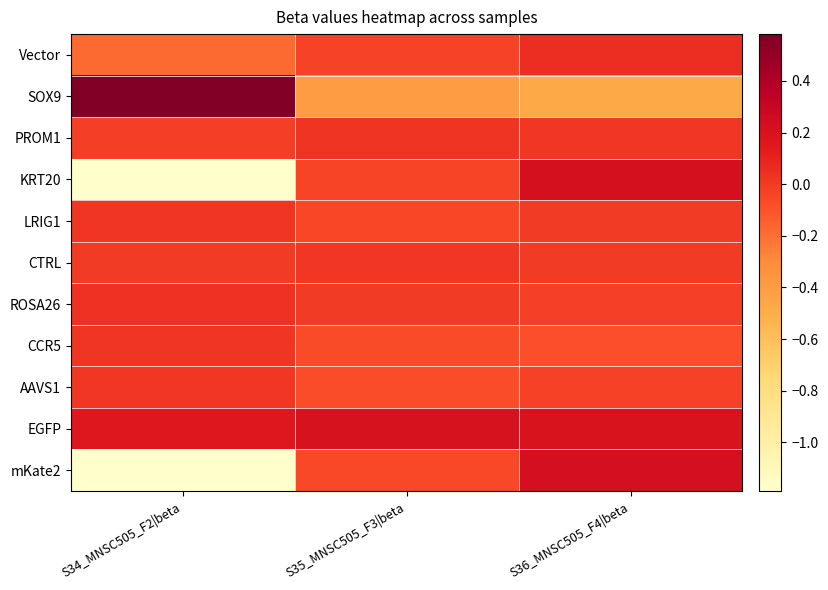

Rank the series at S34_MNSC505_F2|beta from lowest to highest value.

mKate2, KRT20, Vector, PROM1, CTRL, AAVS1, LRIG1, CCR5, ROSA26, EGFP, SOX9